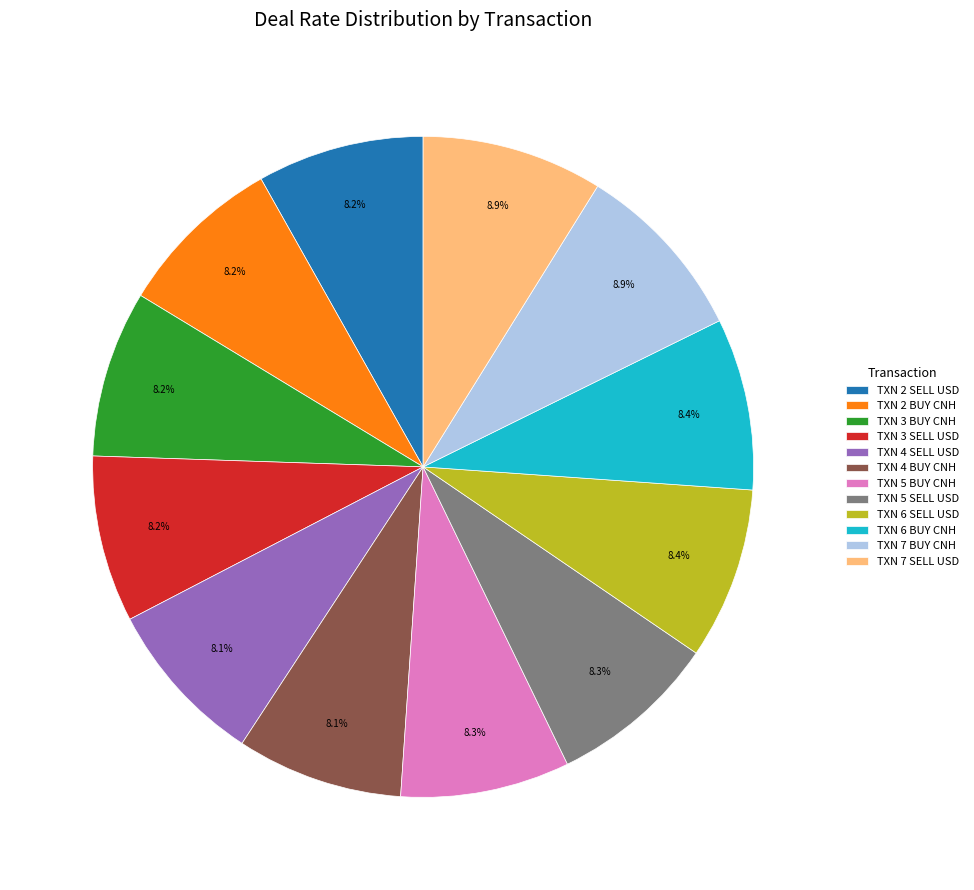

The TXN 7 BUY CNH slice represents 24% of the pie. True or false?

False